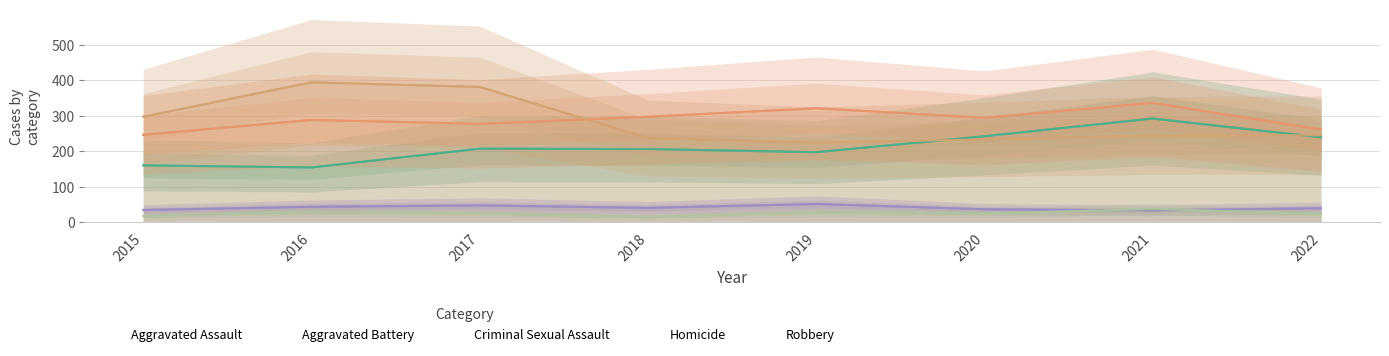

Where is Aggravated Assault nearest to the value 223?

2017